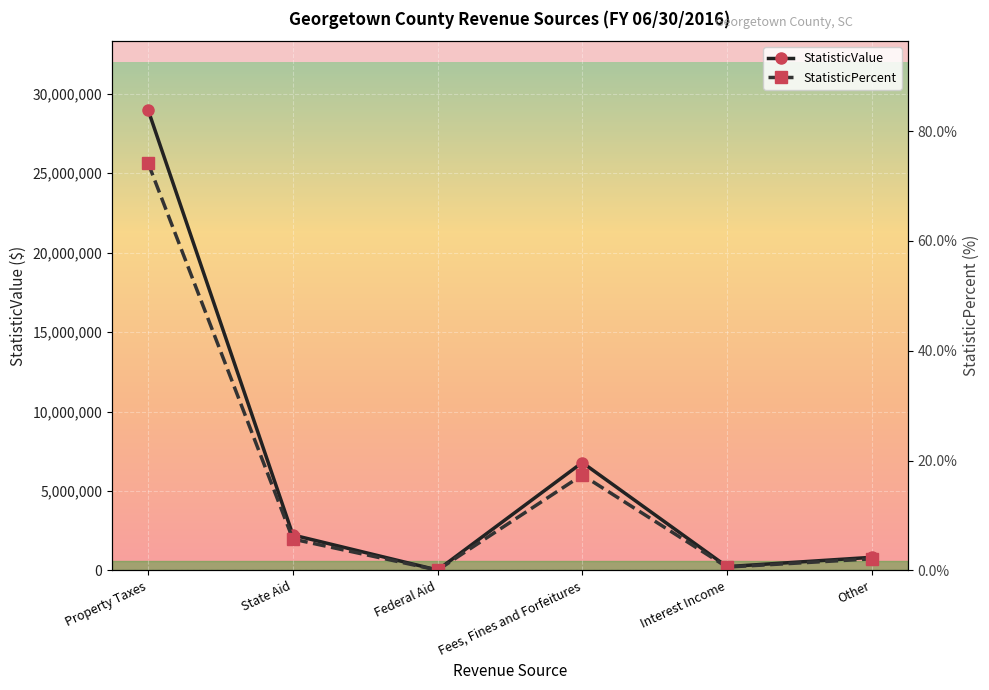

What is the average value of the StatisticValue series?

6511559